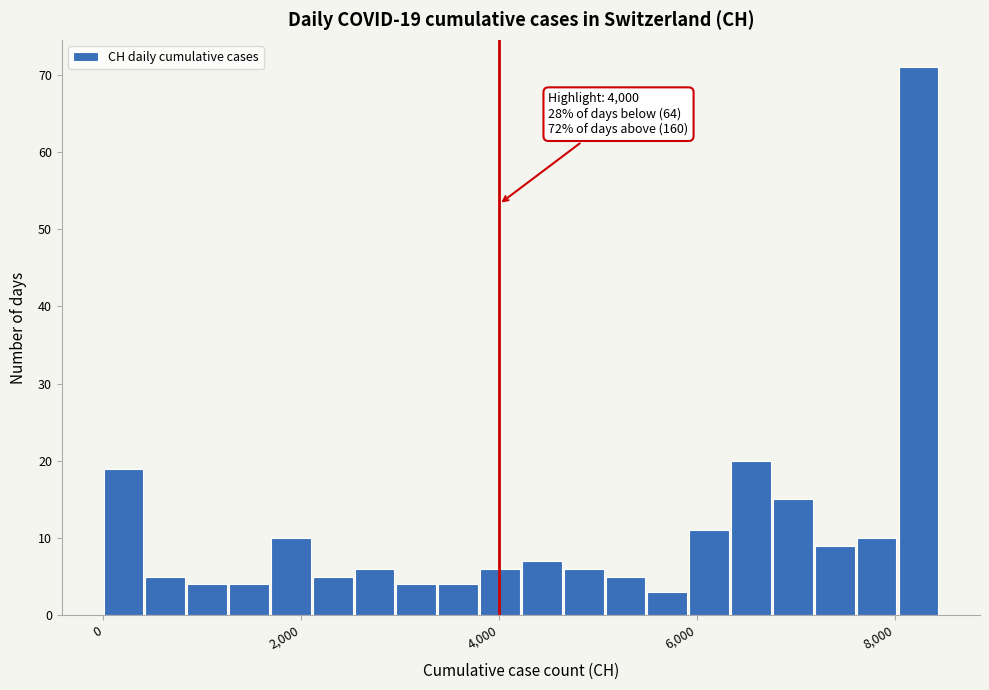

Read against the x-axis, roughly where is the centre of the tallest bar?

8200